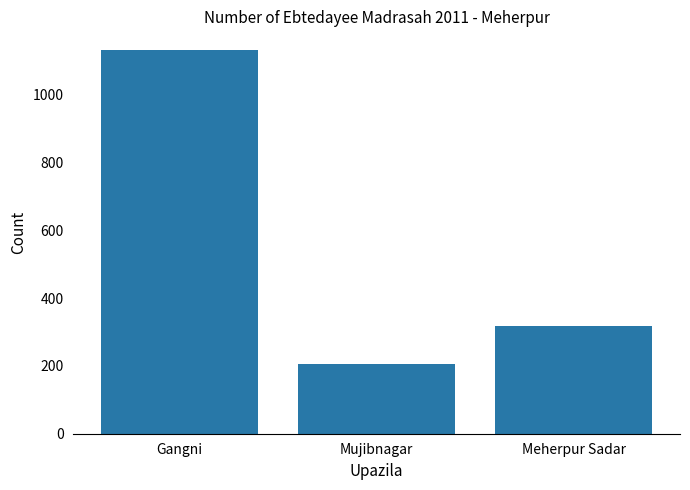

What is the greatest value displayed?

1130